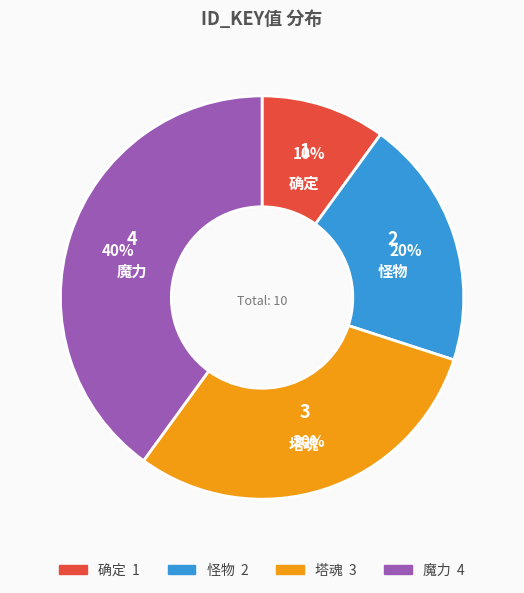

True or false: 塔魂 accounts for 30% of the total.

True